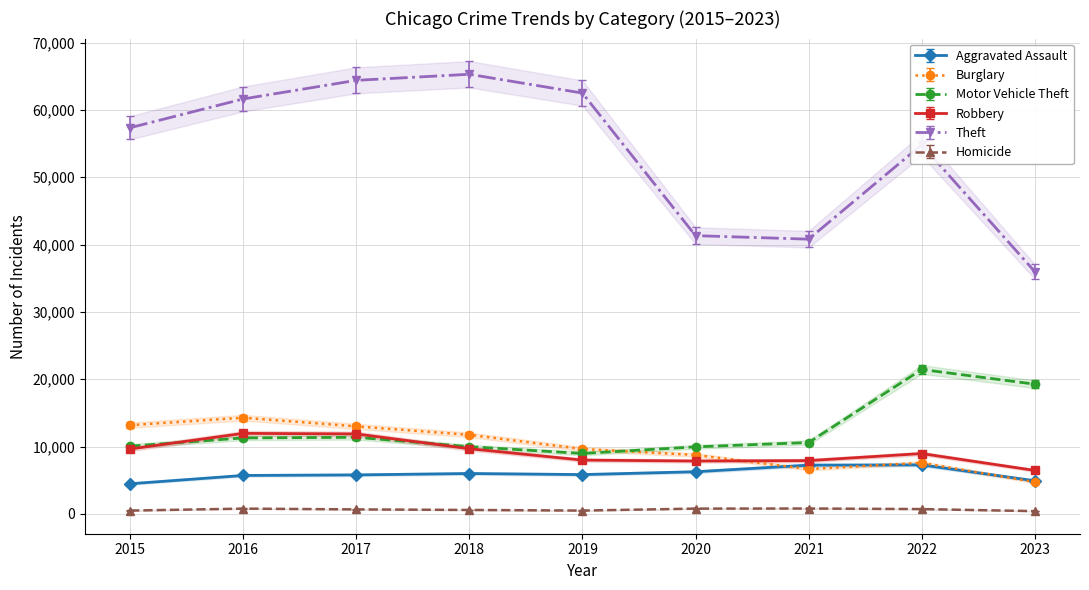

How many interior local peaks does the Aggravated Assault series have?

2